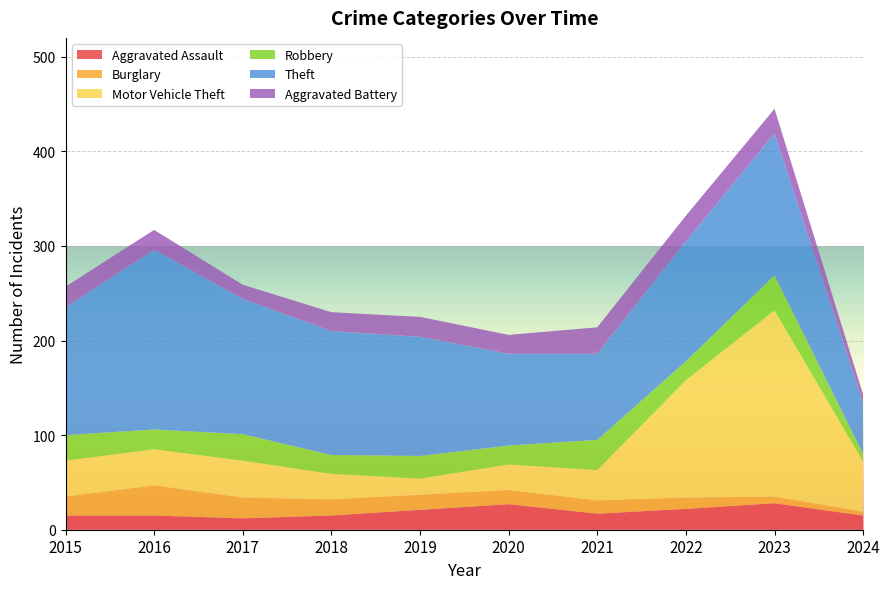

Reading left to right, transcribe all the data shown in this chart.

Aggravated Assault: 2015=15	2016=15	2017=12	2018=15	2019=21	2020=27	2021=17	2022=22	2023=28	2024=15
Burglary: 2015=20	2016=32	2017=22	2018=17	2019=16	2020=15	2021=14	2022=12	2023=7	2024=4
Motor Vehicle Theft: 2015=38	2016=38	2017=39	2018=27	2019=17	2020=27	2021=32	2022=124	2023=197	2024=53
Robbery: 2015=27	2016=21	2017=28	2018=20	2019=24	2020=20	2021=32	2022=20	2023=37	2024=8
Theft: 2015=135	2016=190	2017=143	2018=131	2019=126	2020=97	2021=91	2022=127	2023=150	2024=54
Aggravated Battery: 2015=22	2016=21	2017=15	2018=20	2019=21	2020=20	2021=28	2022=27	2023=26	2024=9